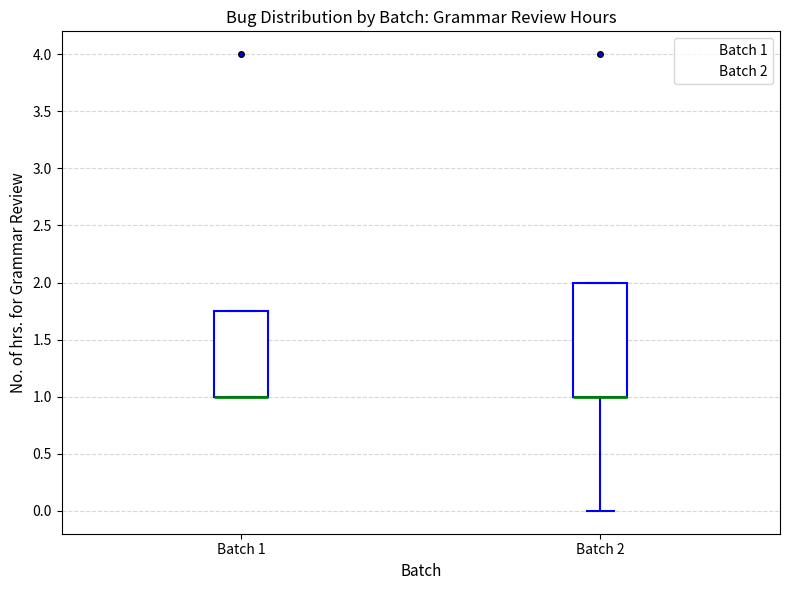

Which box is the tallest, from its lower edge to its upper edge?

Batch 2